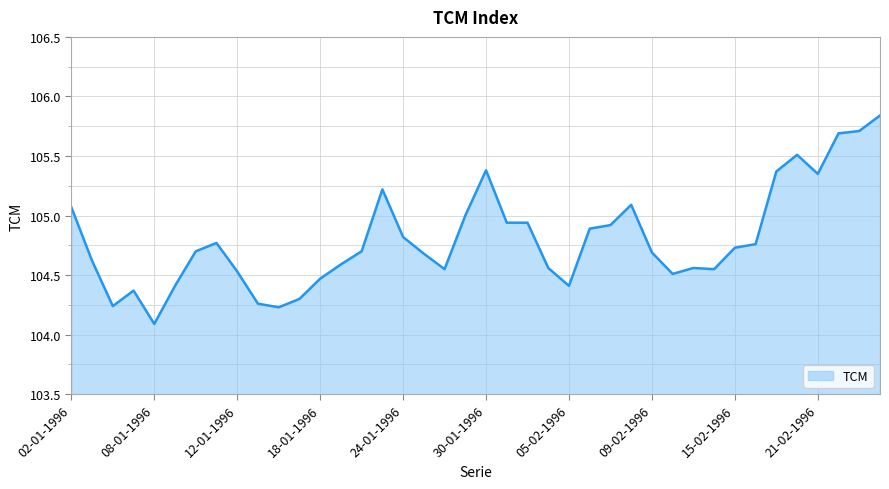

What is the minimum value shown in the chart?

104.1